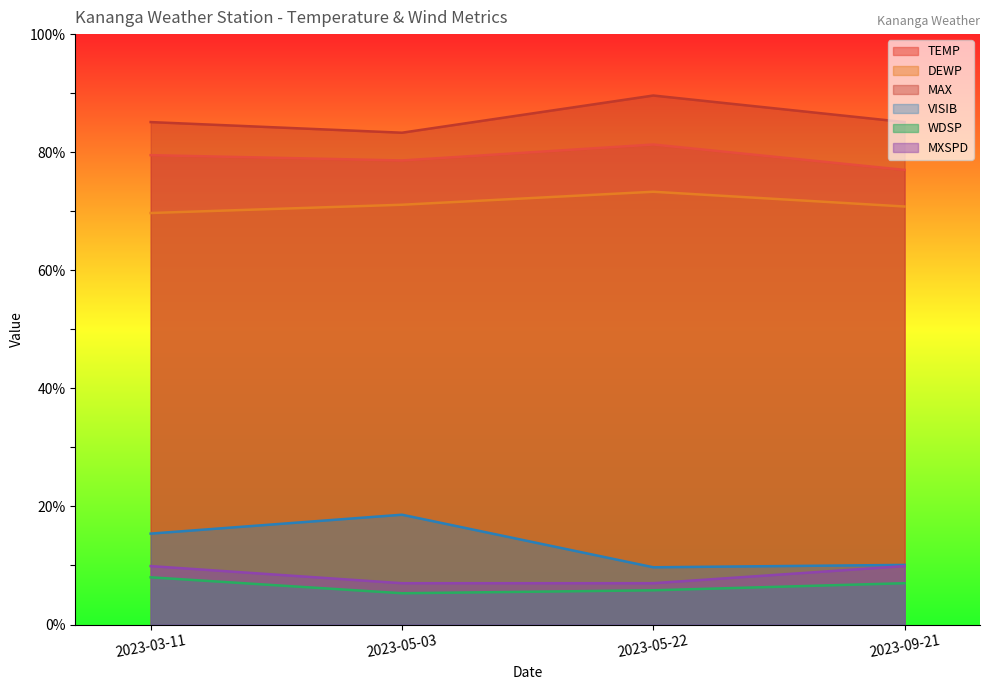

At 2023-05-22, list the series in order from largest to smallest.

MAX, TEMP, DEWP, VISIB, MXSPD, WDSP